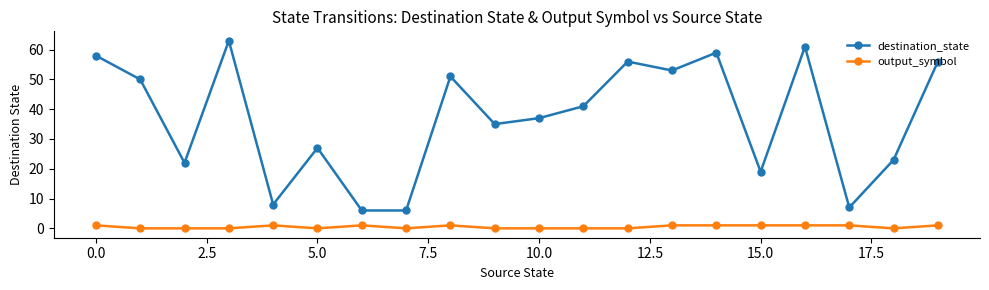

True or false: destination_state and output_symbol intersect in this chart.

False